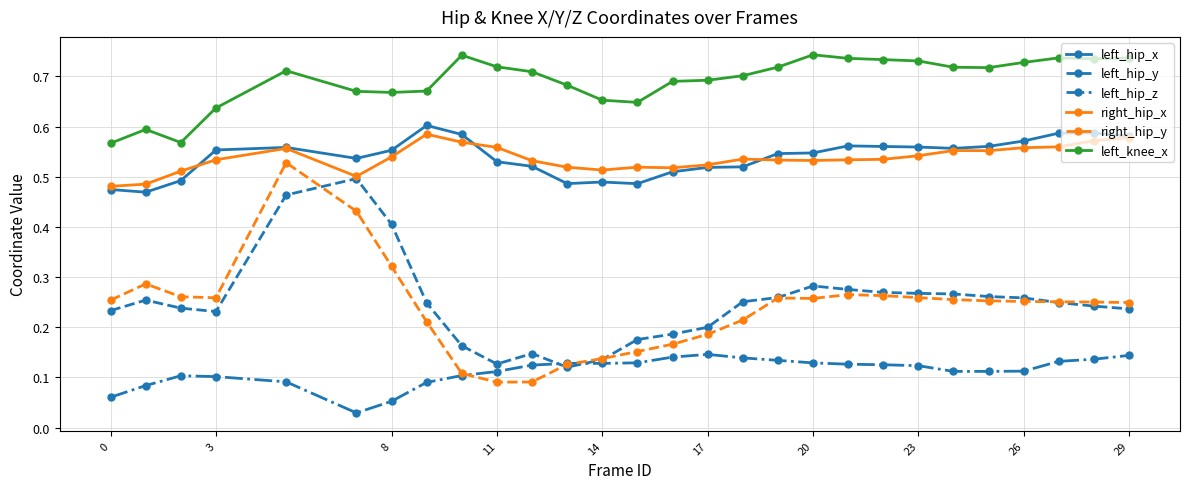

Count the left_hip_y values in the range 0 to 1.

28